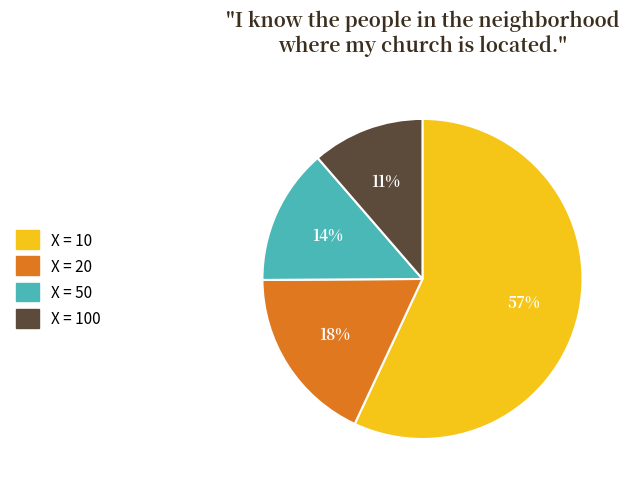

Between X = 100 and X = 20, which is larger?

X = 20